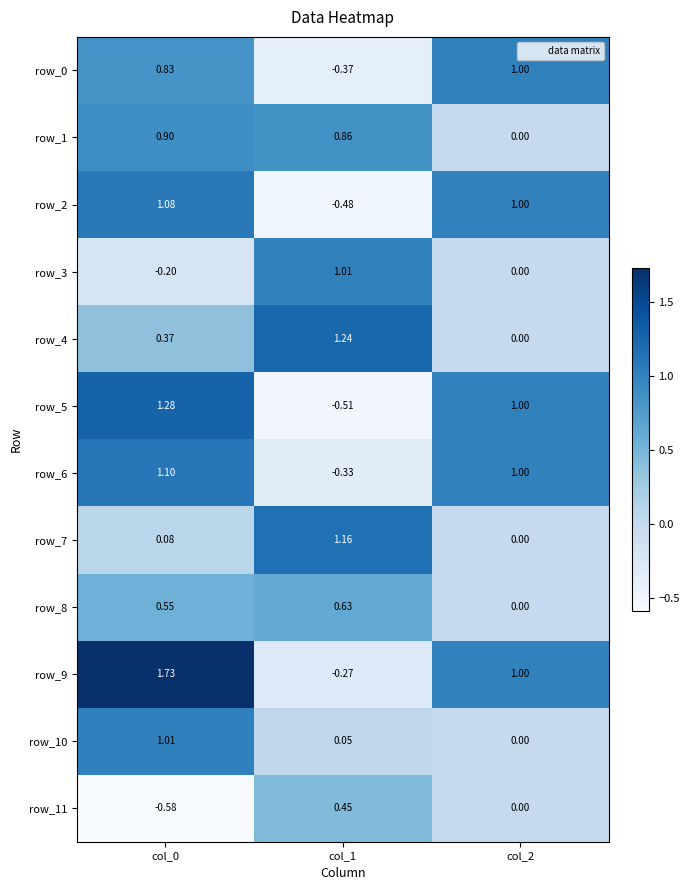

What is the sum of the row_11 values at col_2 and col_0?

-0.6